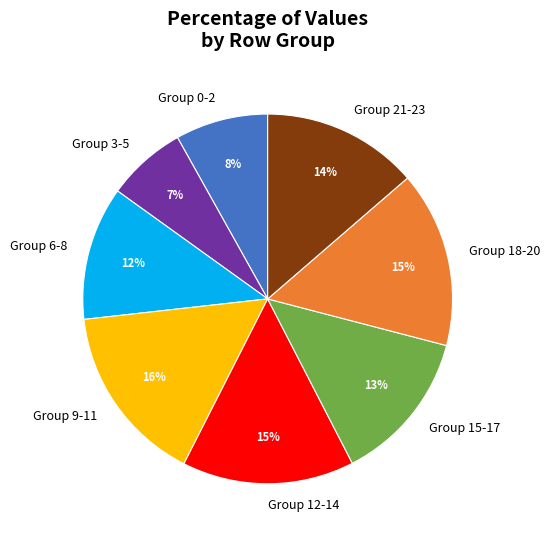

To the nearest percent, what percentage of the pie is Group 3-5?

7%